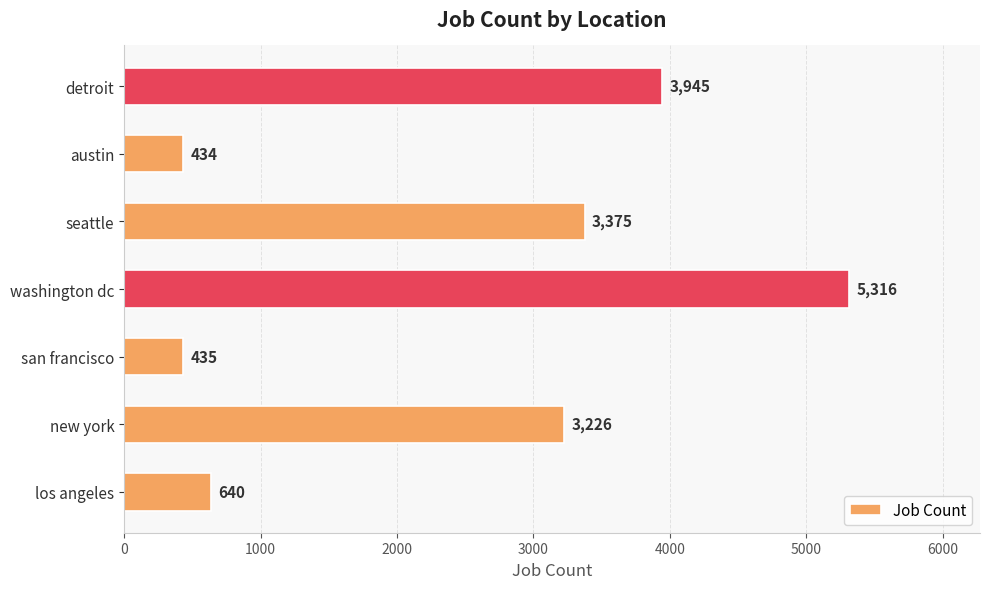

What is the maximum value shown in the chart?

5316